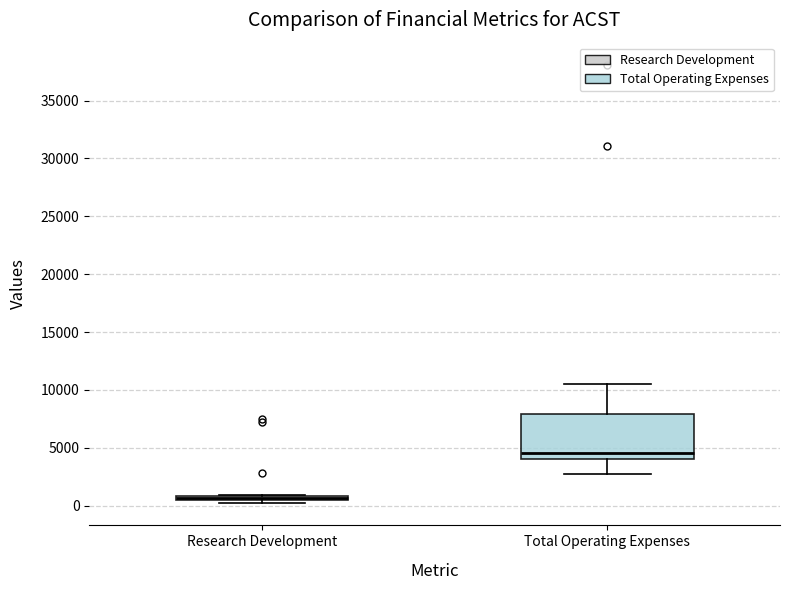

Which box is the tallest, from its lower edge to its upper edge?

Total Operating Expenses